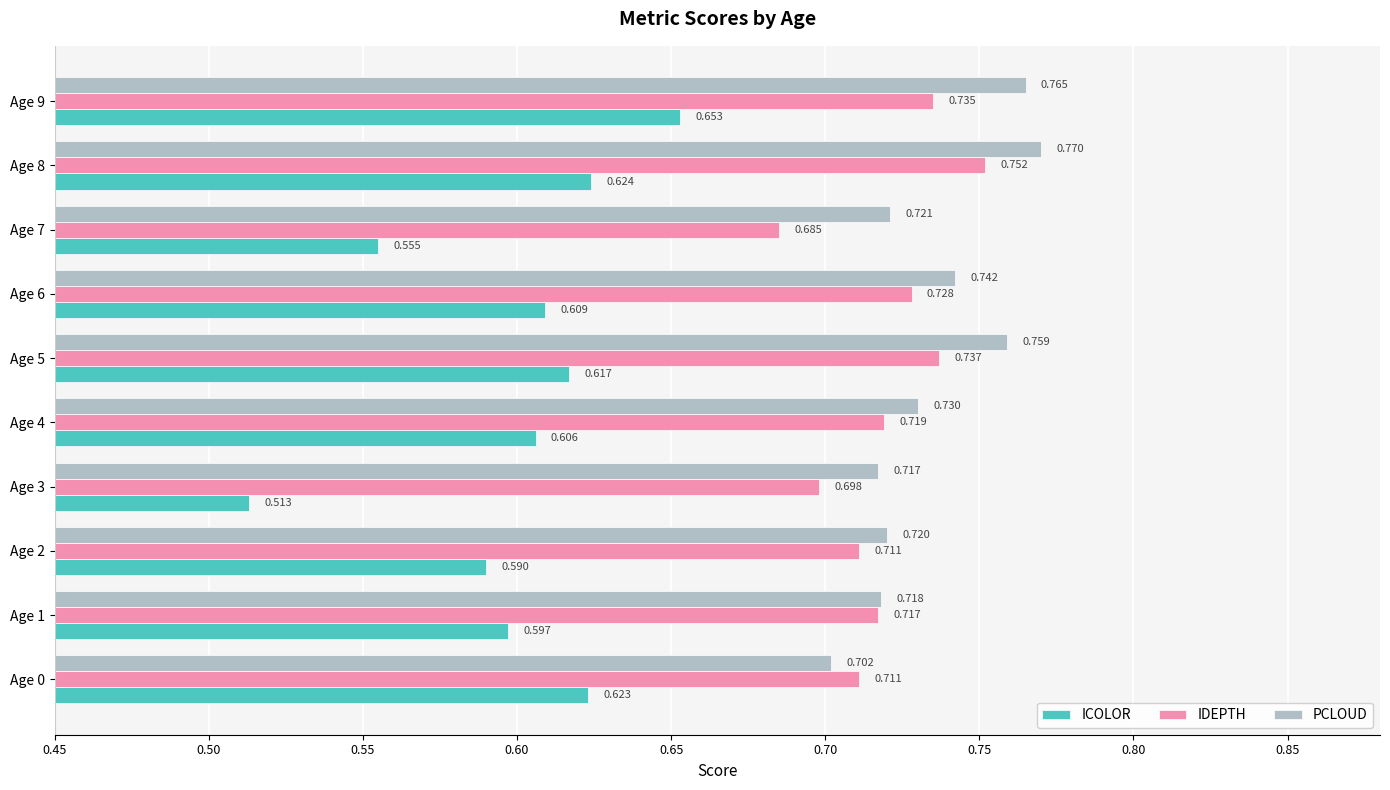

Which series has the widest spread of values?

ICOLOR